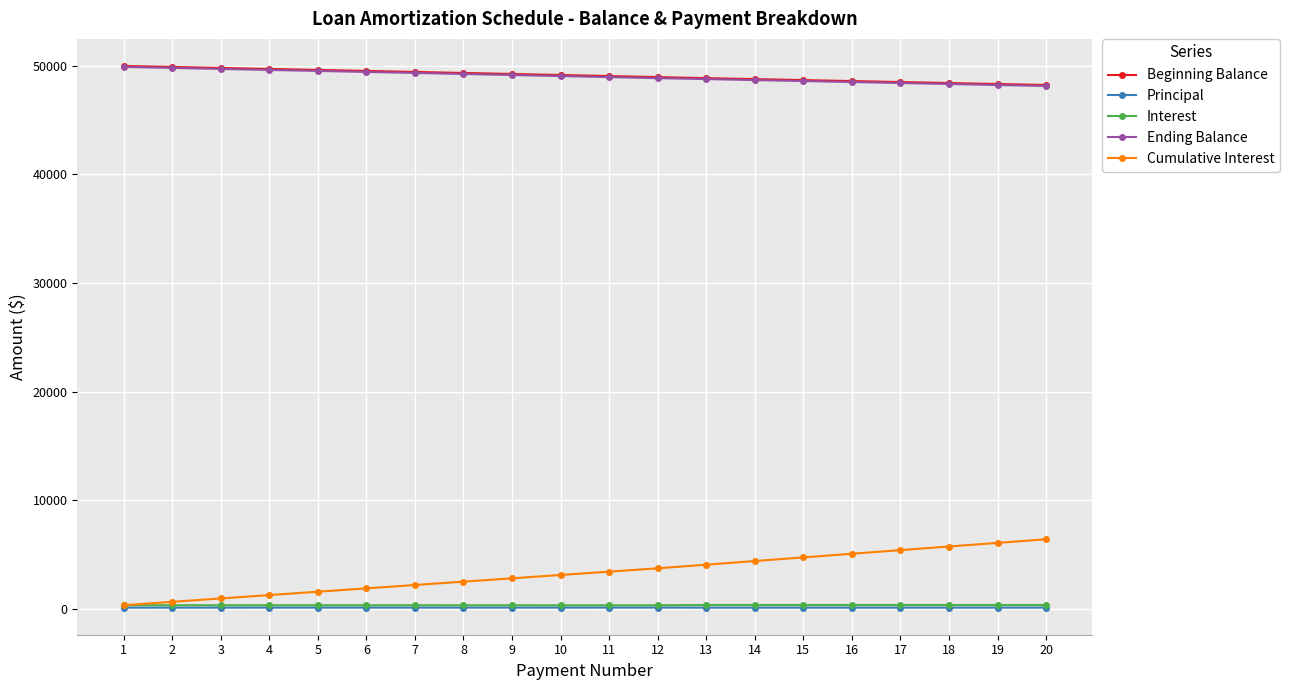

True or false: Beginning Balance and Cumulative Interest intersect in this chart.

False